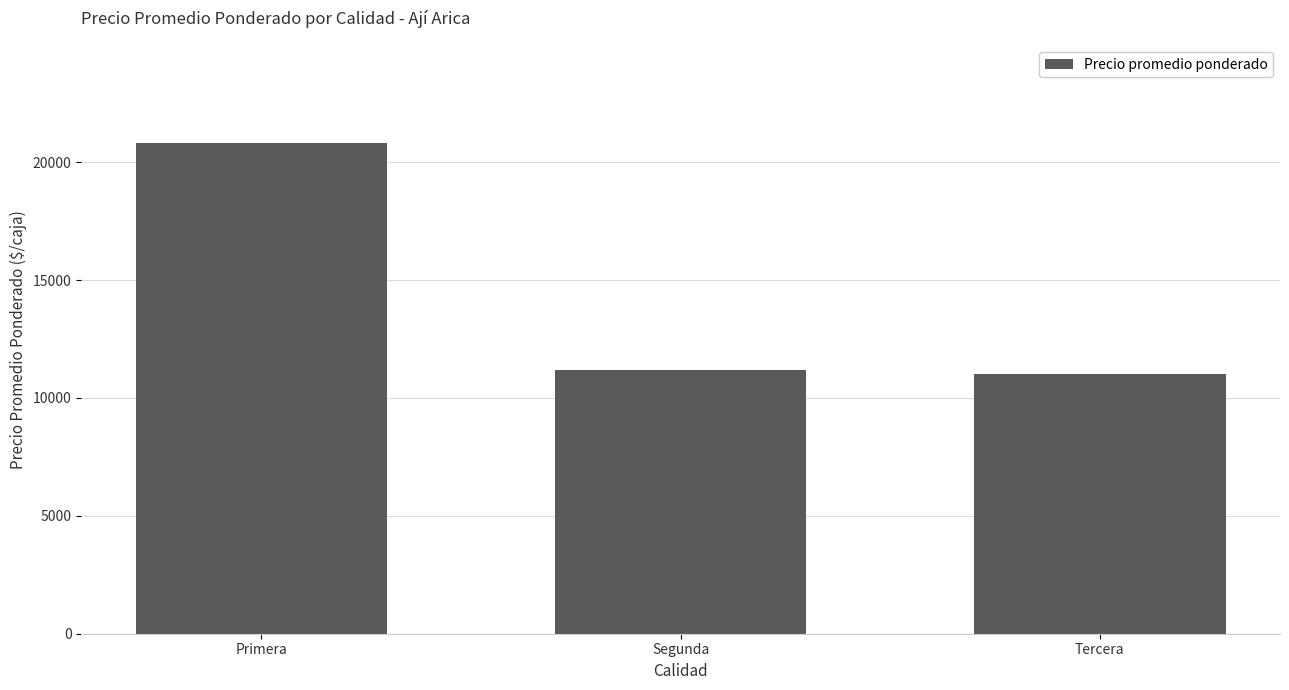

What is the minimum value shown in the chart?

11000